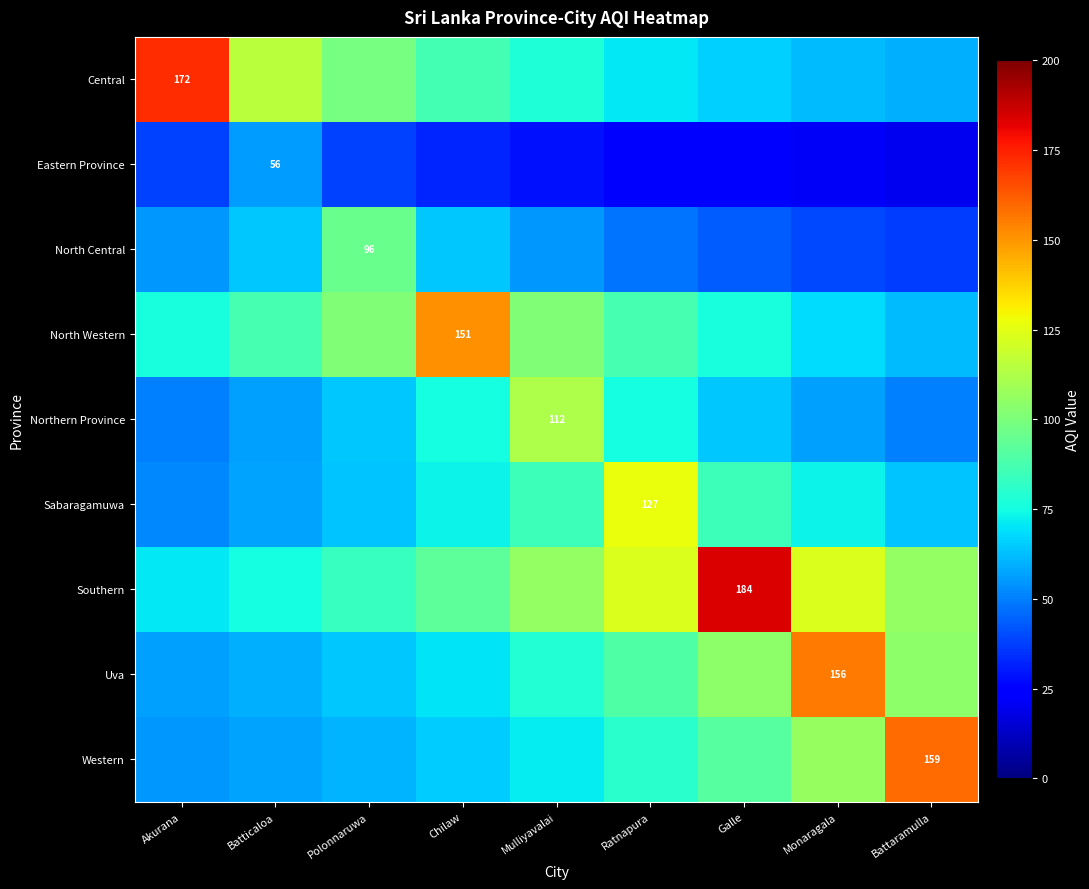

Reading left to right, what are all the values shown in this chart?

row_0: 172.0	115.3	98.8	86.6	77.5	70.8	65.8	62.1	59.4
row_1: 37.5	56.0	37.5	32.2	28.2	25.2	23.0	21.4	20.2
row_2: 55.1	64.4	96.0	64.4	55.1	48.3	43.3	39.5	36.7
row_3: 76.0	86.7	101.2	151.0	101.2	86.7	76.0	68.0	62.1
row_4: 50.5	56.4	64.3	75.1	112.0	75.1	64.3	56.4	50.5
row_5: 52.3	57.2	63.9	72.9	85.1	127.0	85.1	72.9	63.9
row_6: 70.4	75.7	82.9	92.6	105.7	123.4	184.0	123.4	105.7
row_7: 56.4	59.7	64.2	70.3	78.5	89.6	104.6	156.0	104.6
row_8: 54.9	57.4	60.8	65.4	71.6	80.0	91.3	106.6	159.0